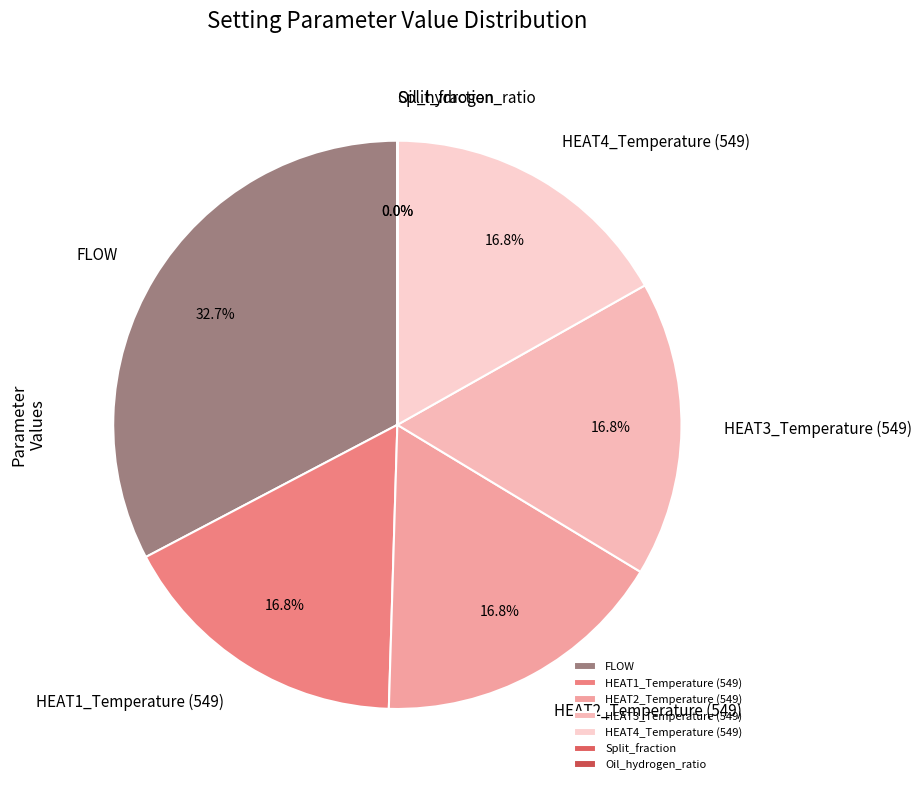

To the nearest percent, what is the average slice percentage?

14%